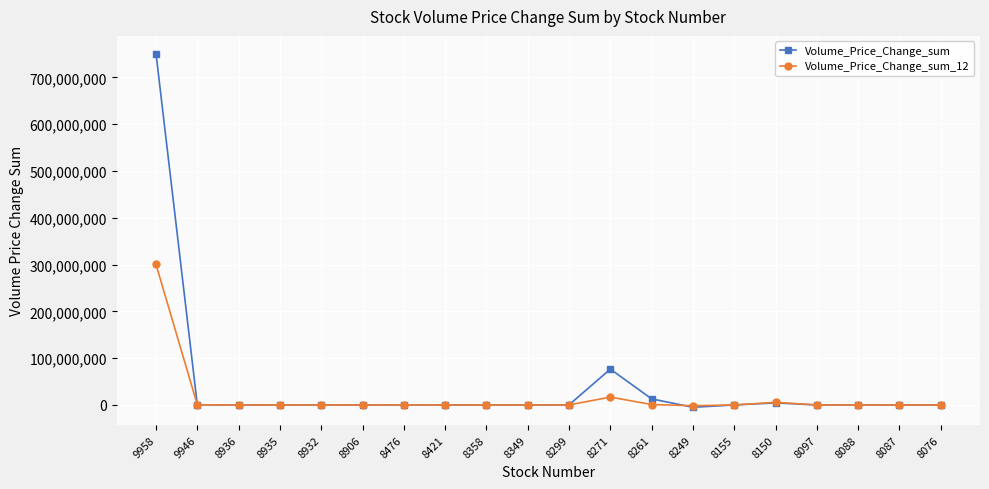

True or false: Volume_Price_Change_sum has a value of 76602744.2 at 8271.

True